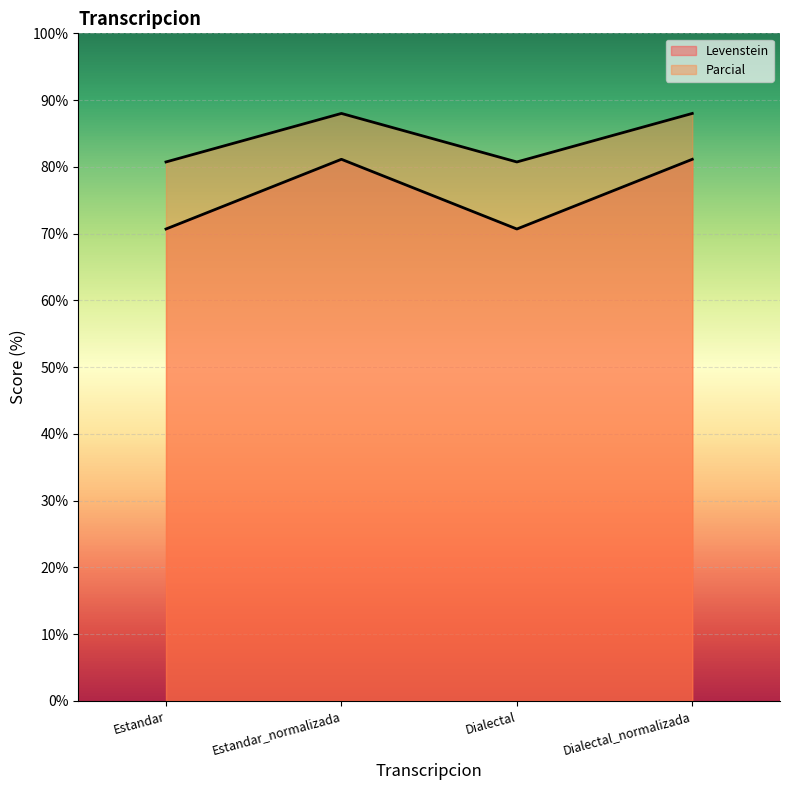

How many interior local valleys does the Parcial series have?

1